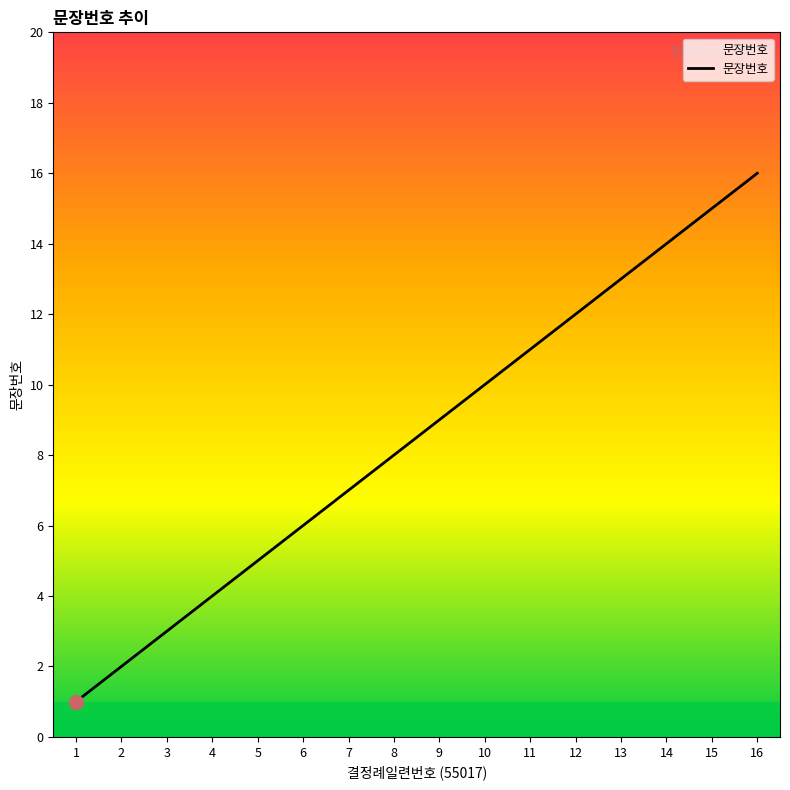

How many series are shown in this chart?

1